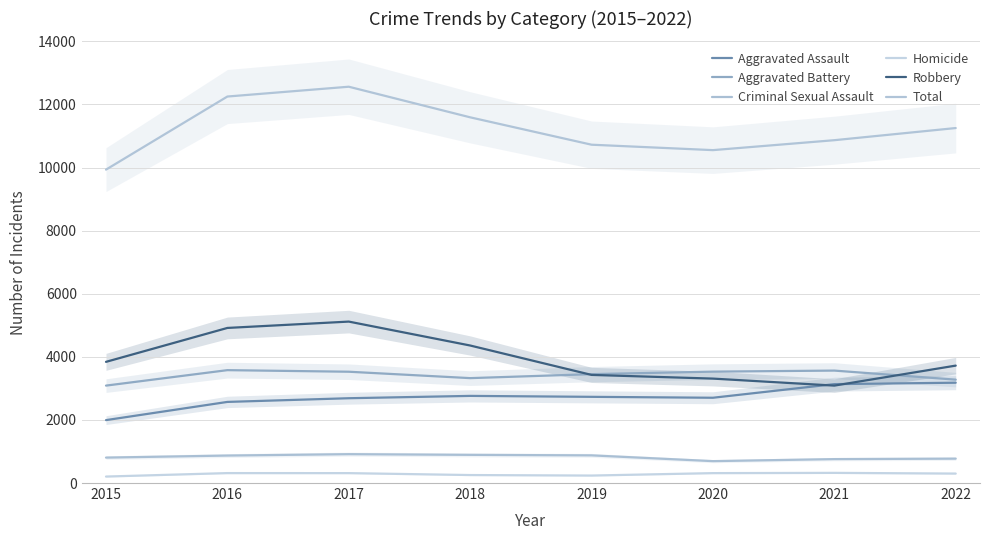

How many lines are shown in the chart?

6